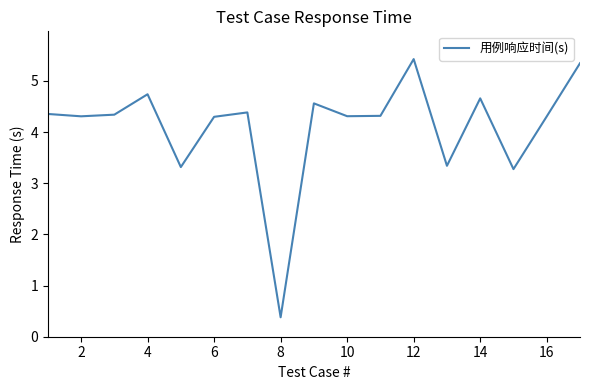

What is the difference between the maximum and minimum values?

5.0